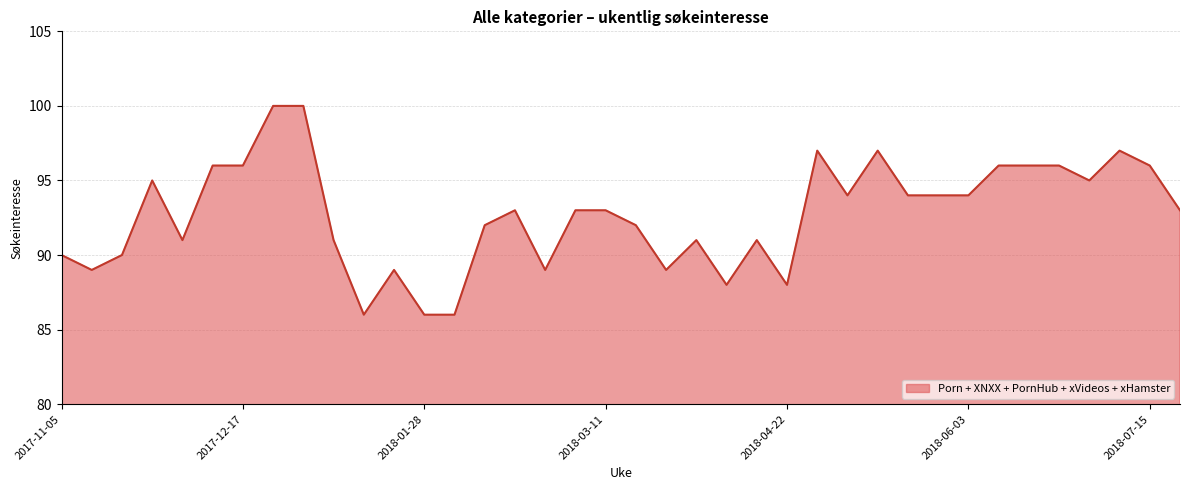

How many series are shown in this chart?

1